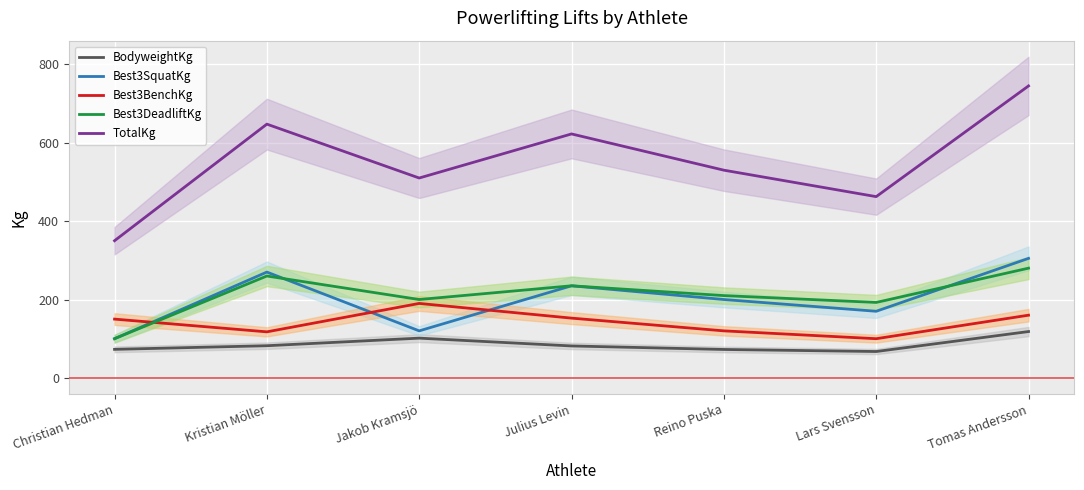

Reading right to left, list all the values displayed in this chart.

BodyweightKg: Tomas Andersson=118.3	Lars Svensson=67.3	Reino Puska=72.5	Julius Levin=81.5	Jakob Kramsjö=101.4	Kristian Möller=82.1	Christian Hedman=72.8
Best3SquatKg: Tomas Andersson=305.0	Lars Svensson=170.0	Reino Puska=200.0	Julius Levin=235.0	Jakob Kramsjö=120.0	Kristian Möller=270.0	Christian Hedman=100.0
Best3BenchKg: Tomas Andersson=160.0	Lars Svensson=100.0	Reino Puska=120.0	Julius Levin=152.5	Jakob Kramsjö=190.0	Kristian Möller=117.5	Christian Hedman=150.0
Best3DeadliftKg: Tomas Andersson=280.0	Lars Svensson=192.5	Reino Puska=210.0	Julius Levin=235.0	Jakob Kramsjö=200.0	Kristian Möller=260.0	Christian Hedman=100.0
TotalKg: Tomas Andersson=745.0	Lars Svensson=462.5	Reino Puska=530.0	Julius Levin=622.5	Jakob Kramsjö=510.0	Kristian Möller=647.5	Christian Hedman=350.0